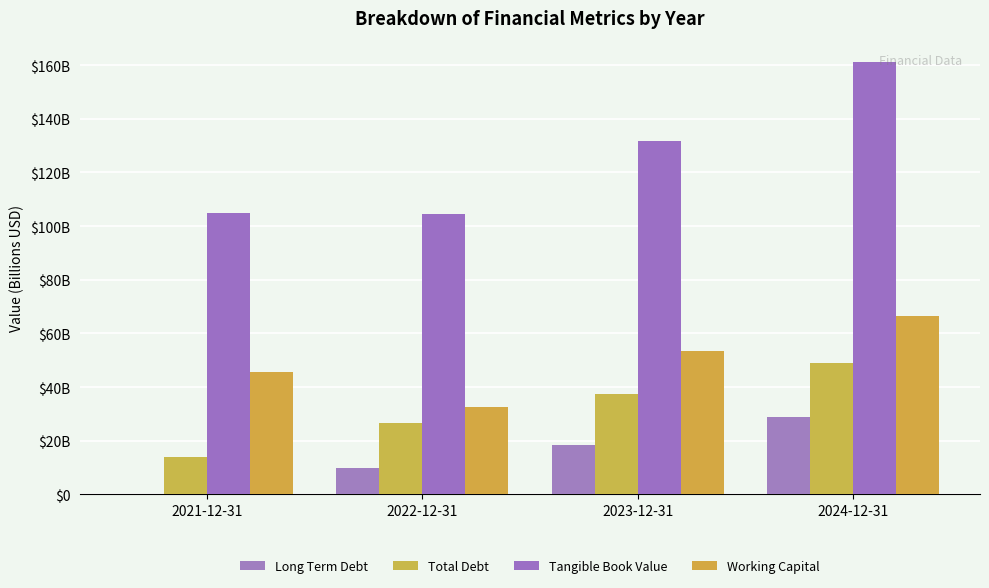

How many bars are there in each group?

4